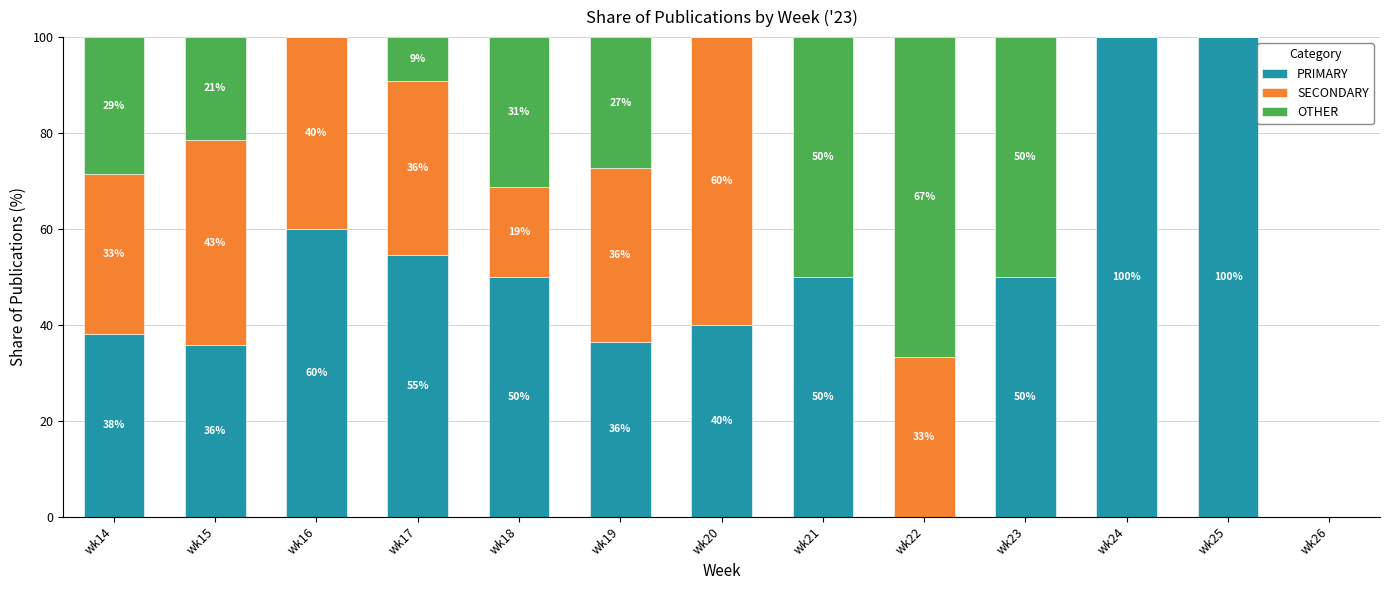

True or false: PRIMARY has a value of 50.8 at wk25.

False